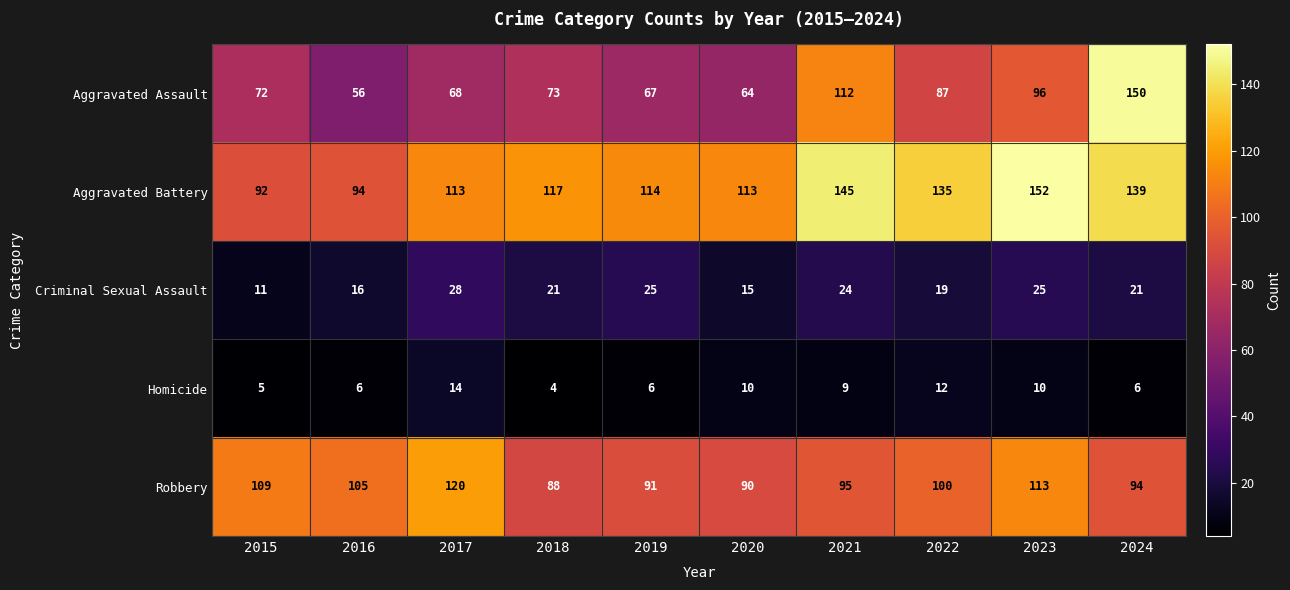

At which label is Aggravated Assault closest to 103?

2023